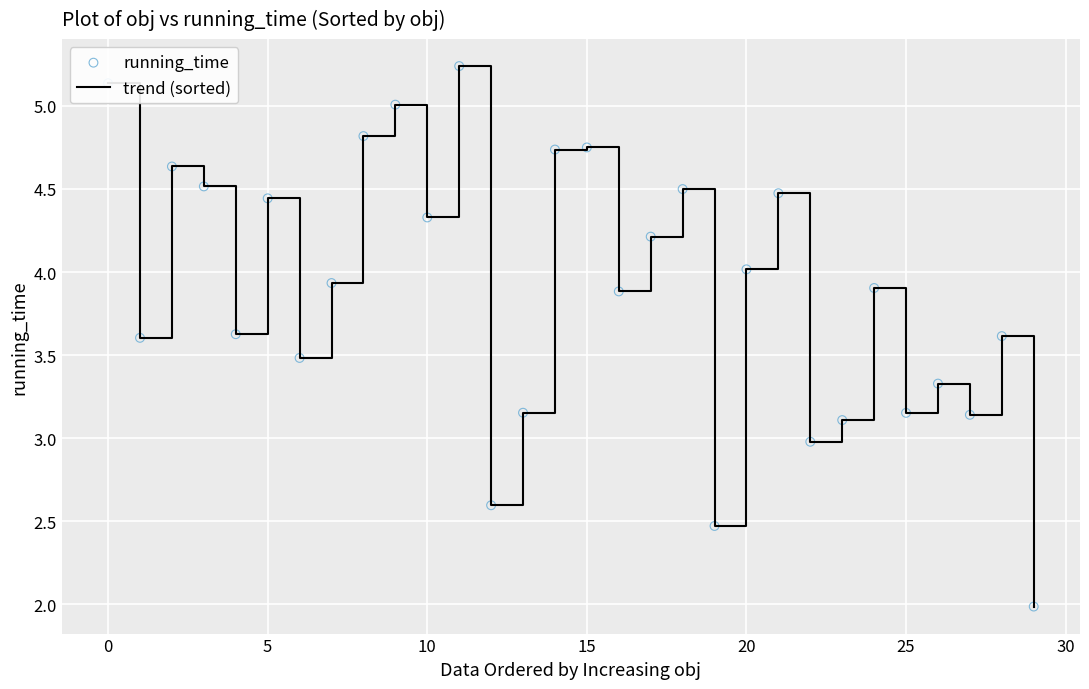

What is the smallest value displayed?

2.0